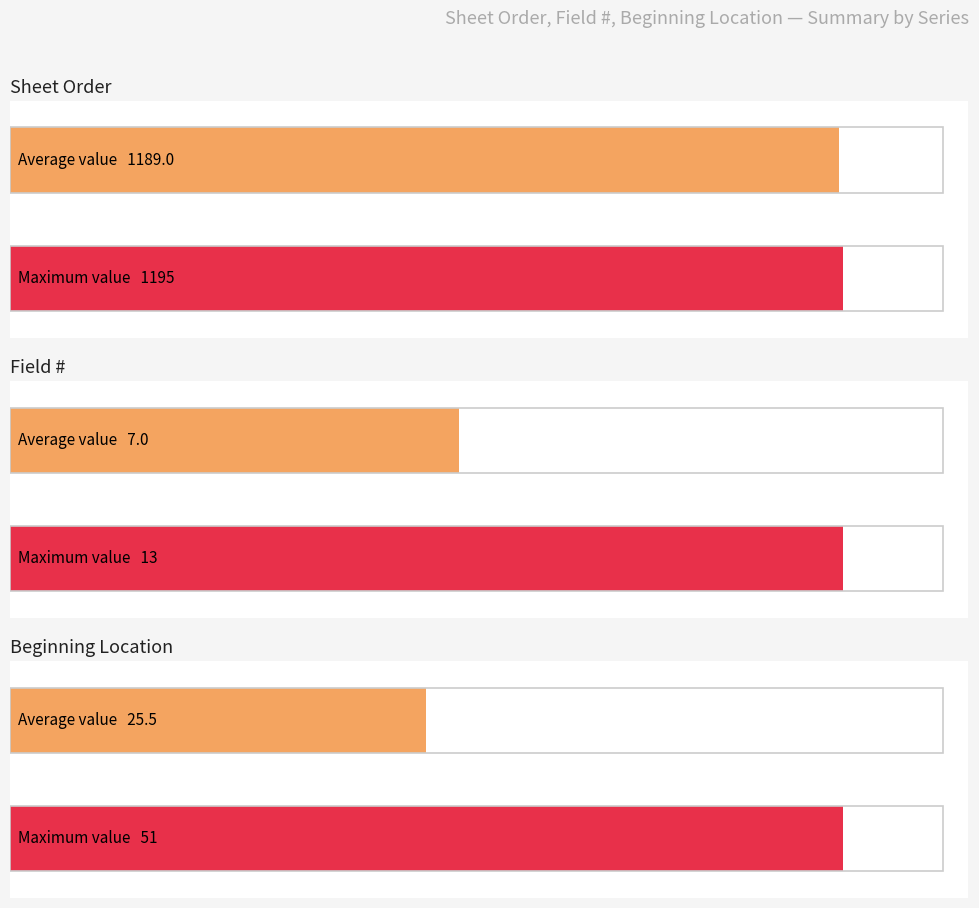

Which series has the largest range (max minus min)?

Beginning Location